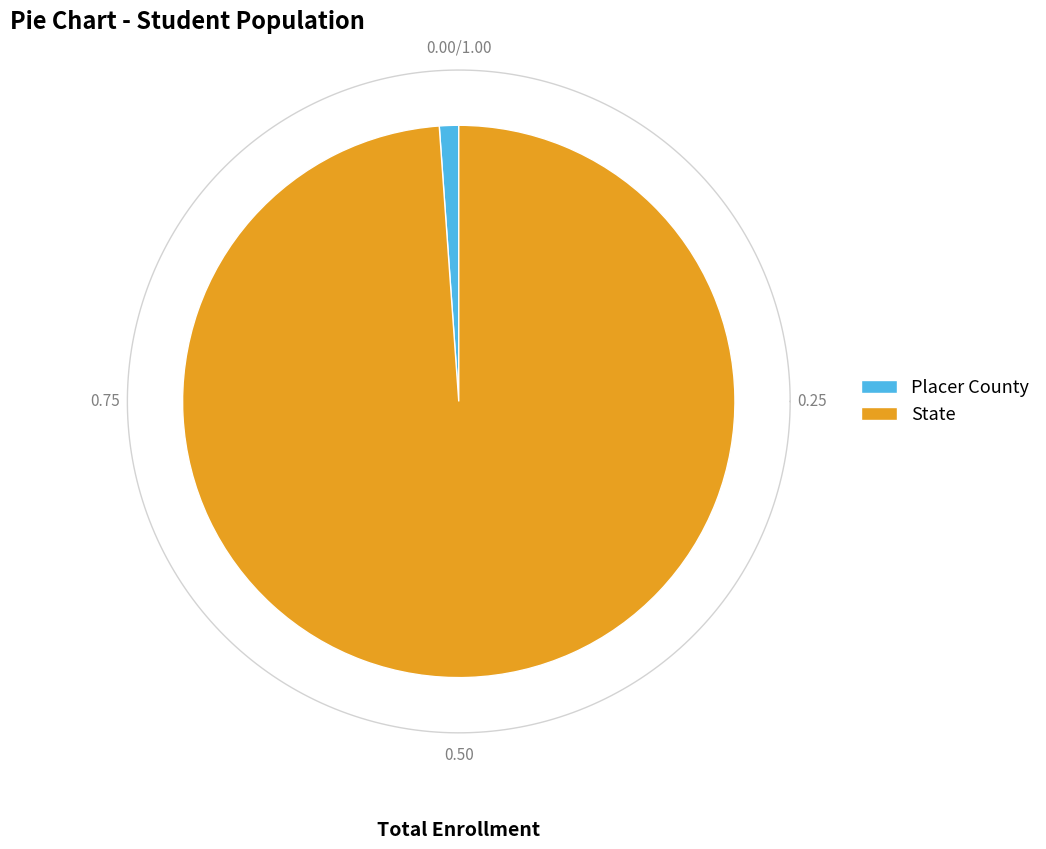

Is it true that Placer County is 1% of the pie?

True